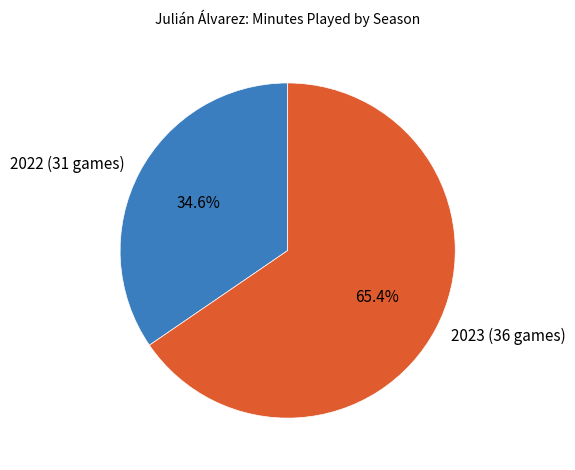

To the nearest percent, what percentage of the pie is 2022 (31 games)?

35%